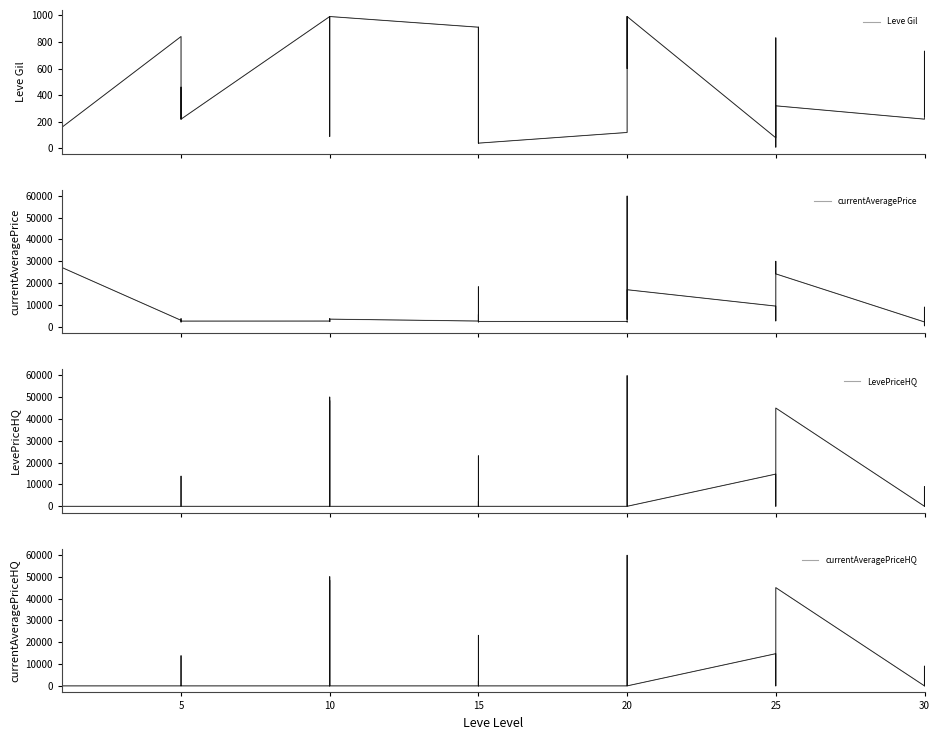

Between 15 and 30, which series saw the biggest shift?

LevePriceHQ